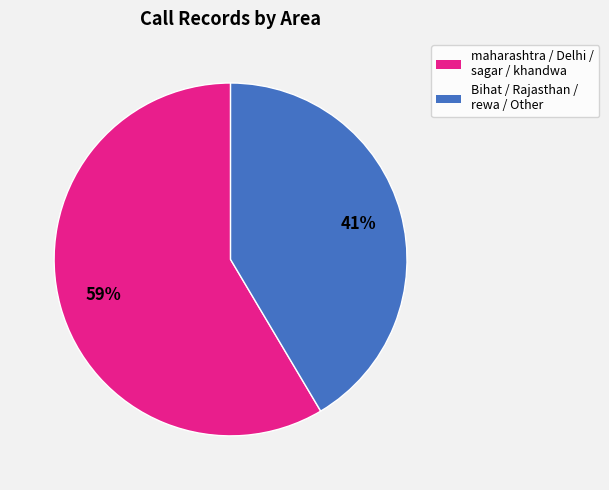

Does any single category account for the majority?

Yes